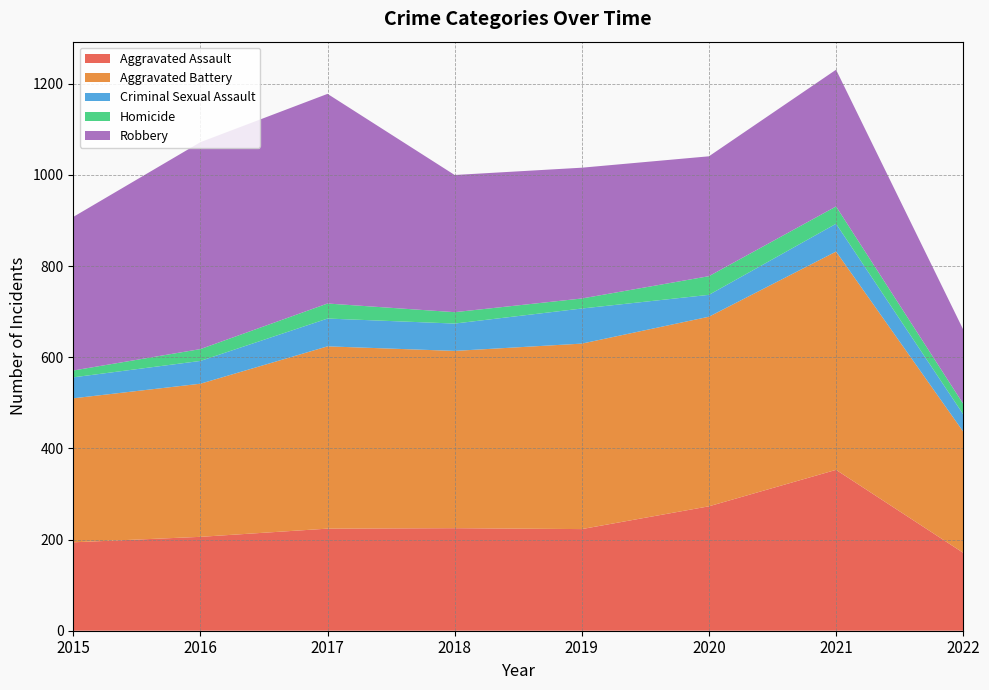

Reading right to left, list all the values displayed in this chart.

Aggravated Assault: 171	353	273	223	225	224	206	194
Aggravated Battery: 266	479	416	407	389	400	336	316
Criminal Sexual Assault: 38	61	48	77	60	61	50	46
Homicide: 23	38	41	22	25	33	26	15
Robbery: 163	300	263	287	301	460	454	337